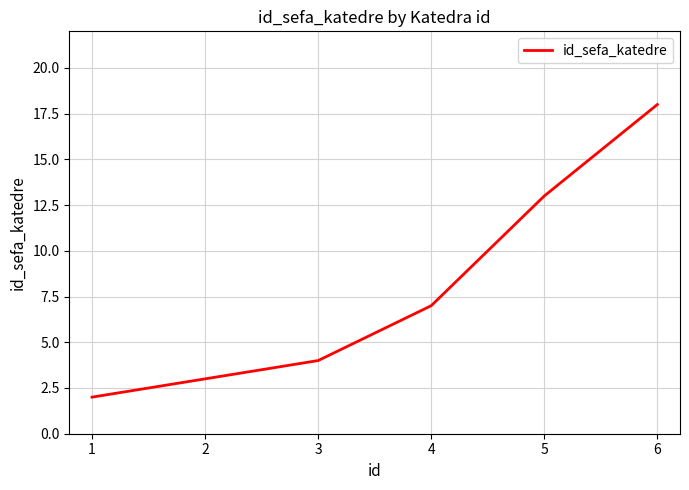

Approximately how many times larger is the value at 3 compared to 5?

0.3